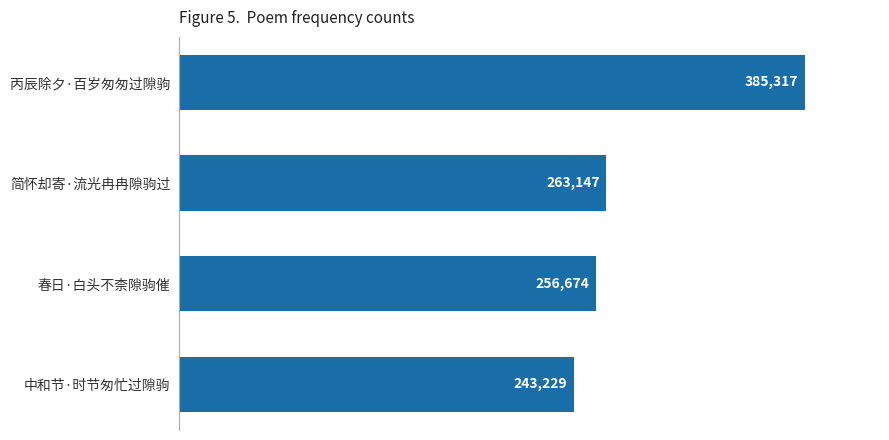

What is the sum of all values?

1148367